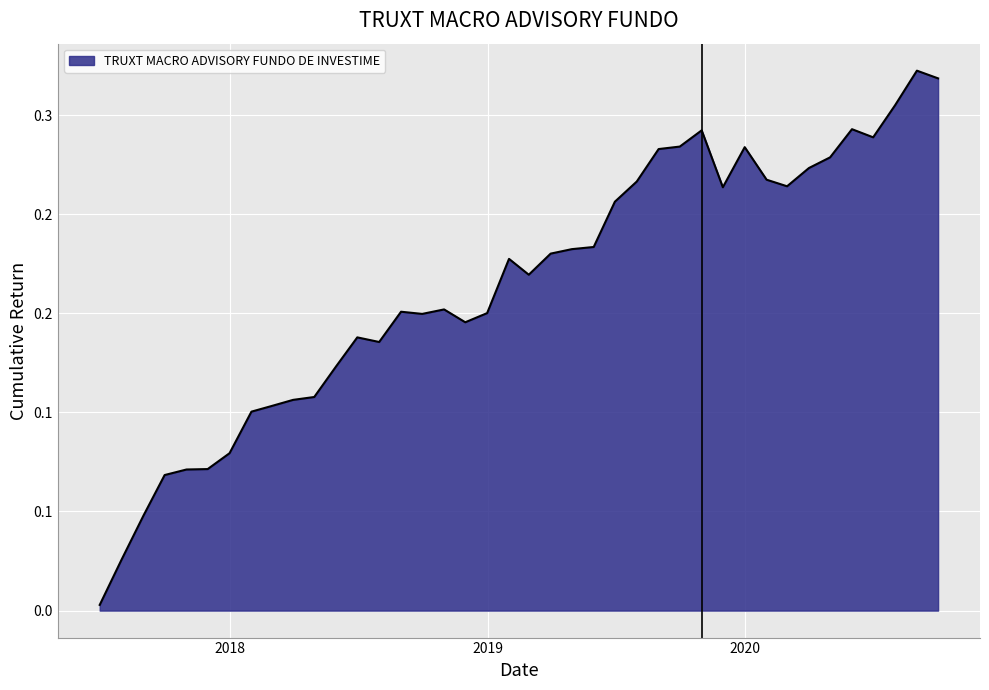

Where is the data nearest to the value 0?

2017-06-30